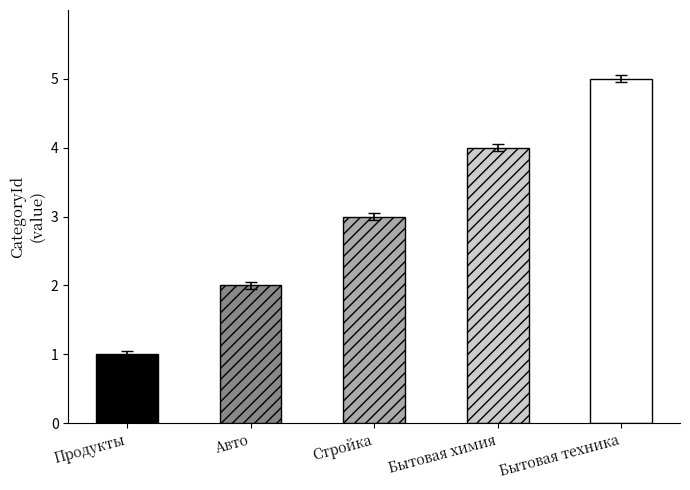

What is the sum of all values?

15